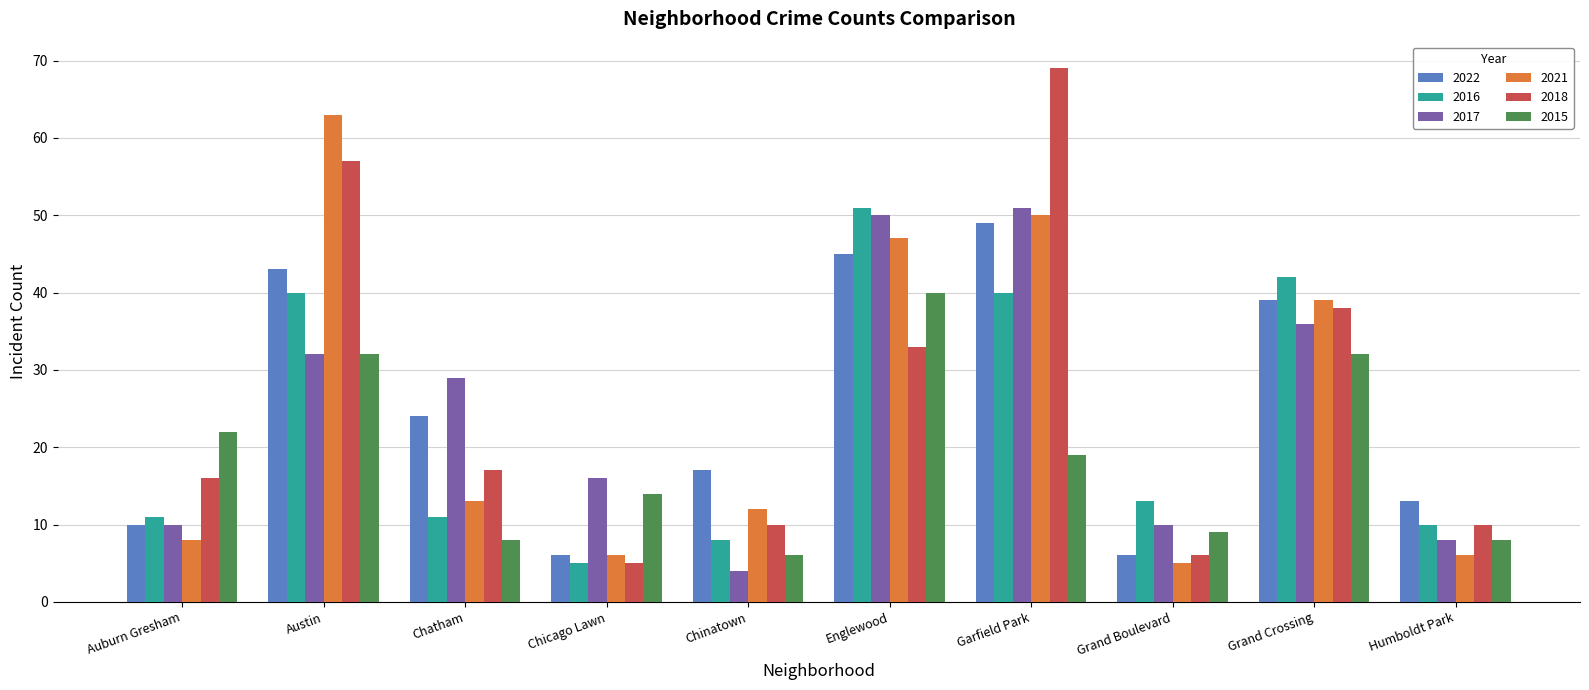

At which label is 2022 closest to 27?

Chatham